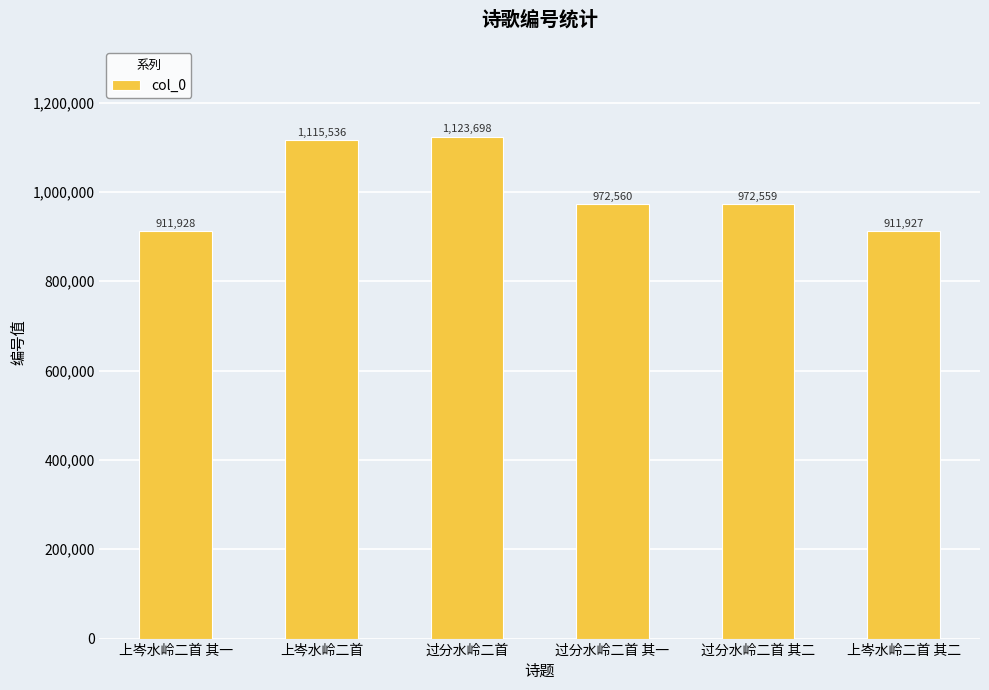

What is the change in value from 过分水岭二首 to 上岑水岭二首 其二?

-211771